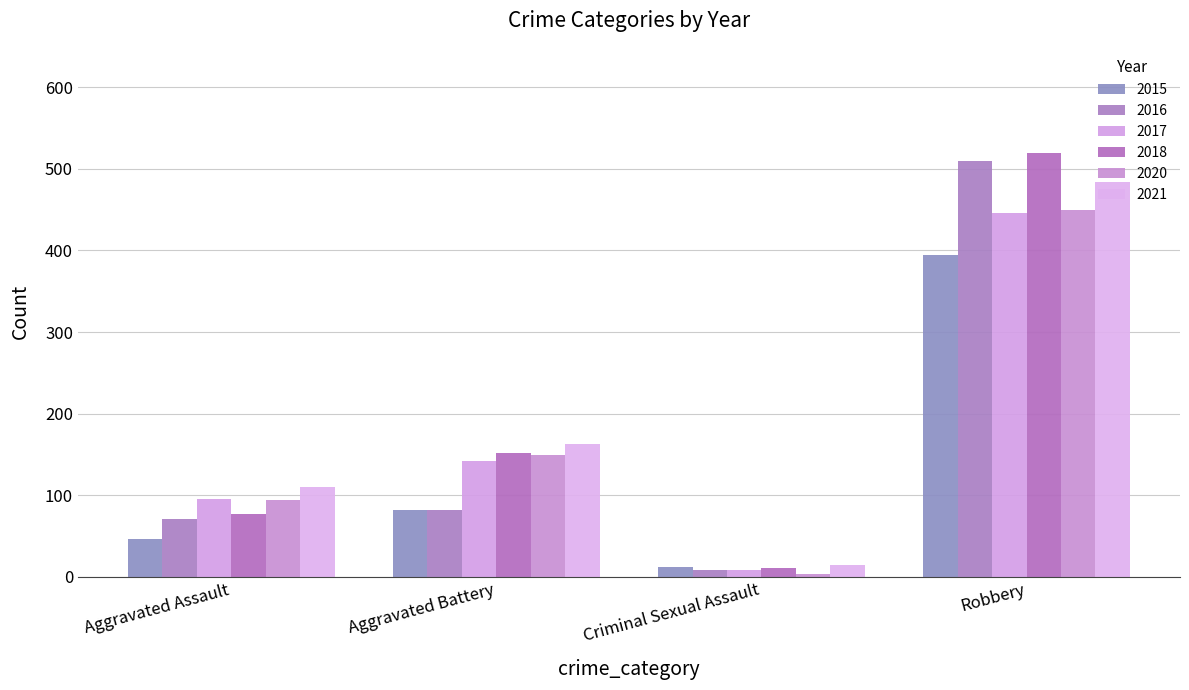

Reading left to right, what are all the values shown in this chart?

2015: Aggravated Assault=46	Aggravated Battery=82	Criminal Sexual Assault=12	Robbery=395
2016: Aggravated Assault=71	Aggravated Battery=82	Criminal Sexual Assault=8	Robbery=510
2017: Aggravated Assault=95	Aggravated Battery=142	Criminal Sexual Assault=8	Robbery=446
2018: Aggravated Assault=77	Aggravated Battery=152	Criminal Sexual Assault=11	Robbery=520
2020: Aggravated Assault=94	Aggravated Battery=150	Criminal Sexual Assault=3	Robbery=450
2021: Aggravated Assault=110	Aggravated Battery=163	Criminal Sexual Assault=14	Robbery=484